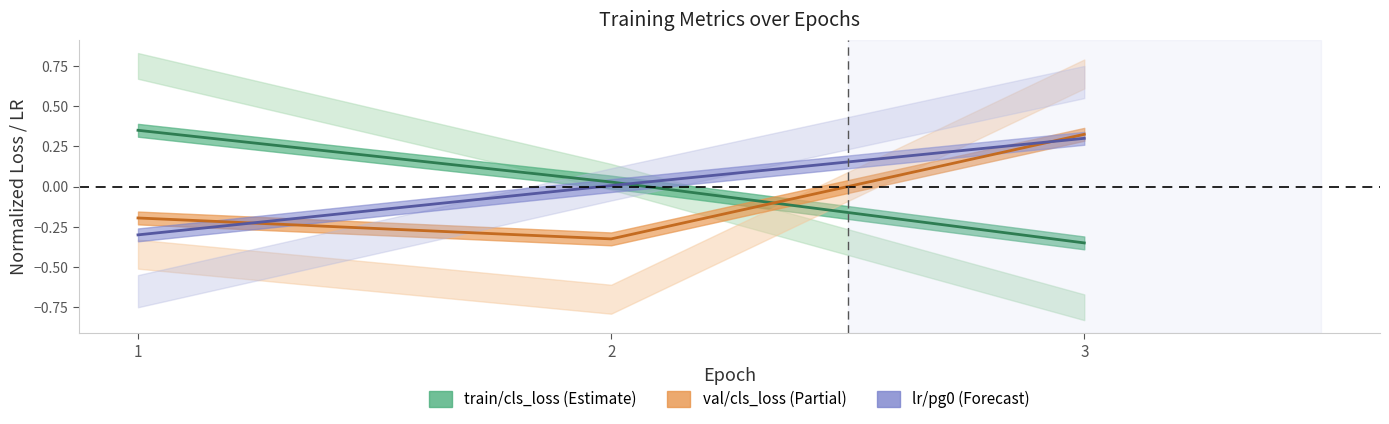

Rank the categories by lr/pg0 value from lowest to highest.

1, 2, 3